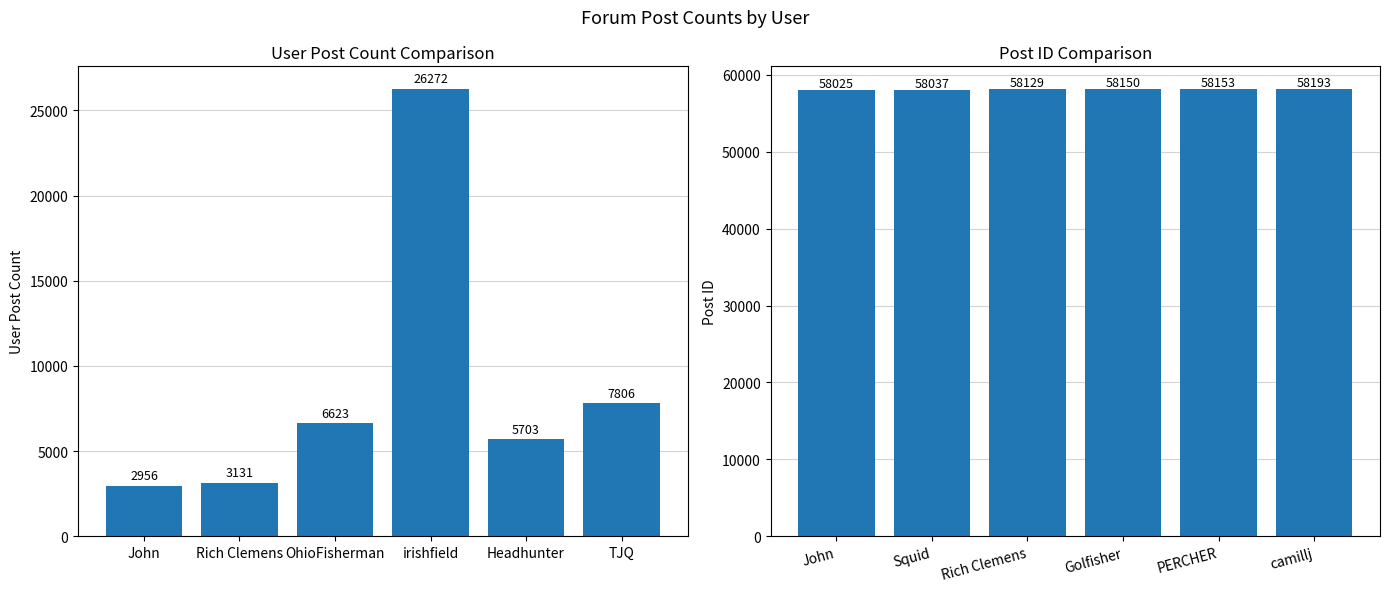

Between Headhunter and TJQ, which is larger?

TJQ